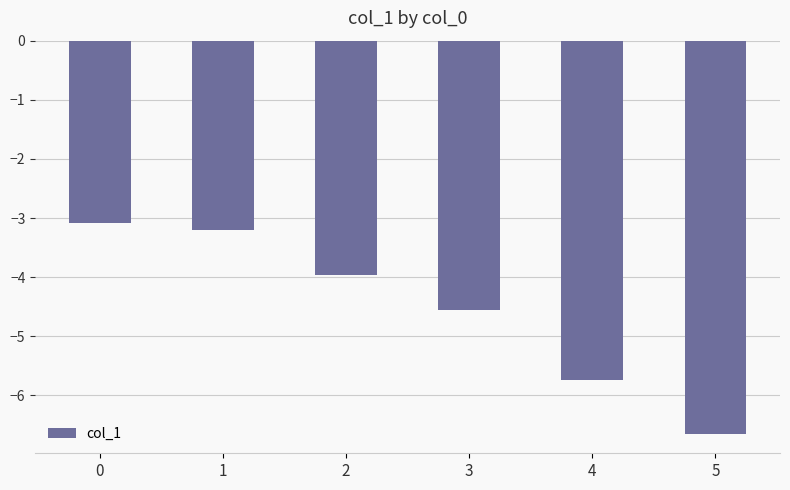

At which label is the value closest to -4?

2